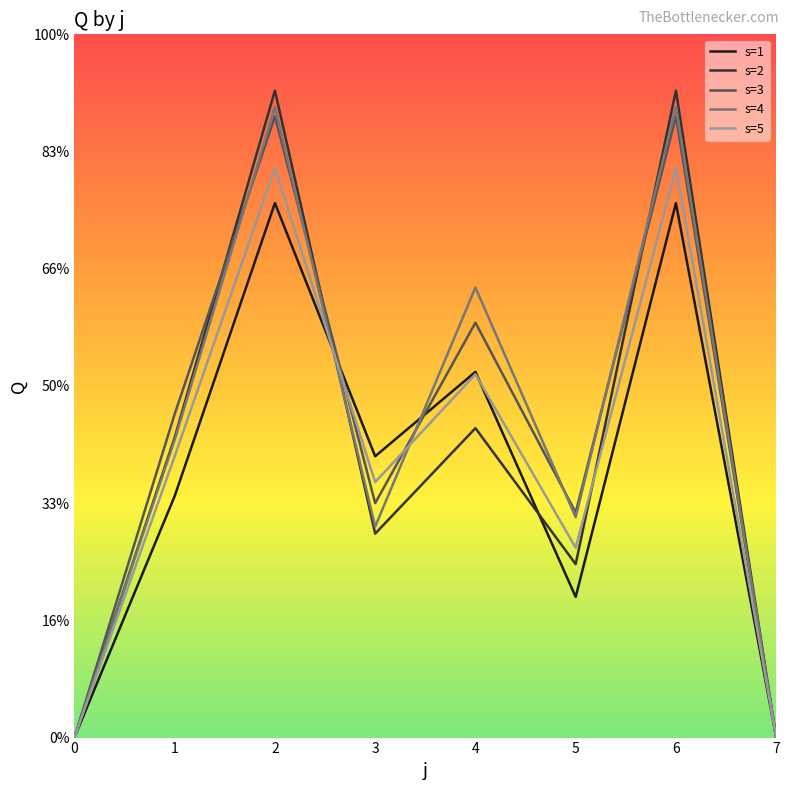

Where is the first local minimum for s=1?

3